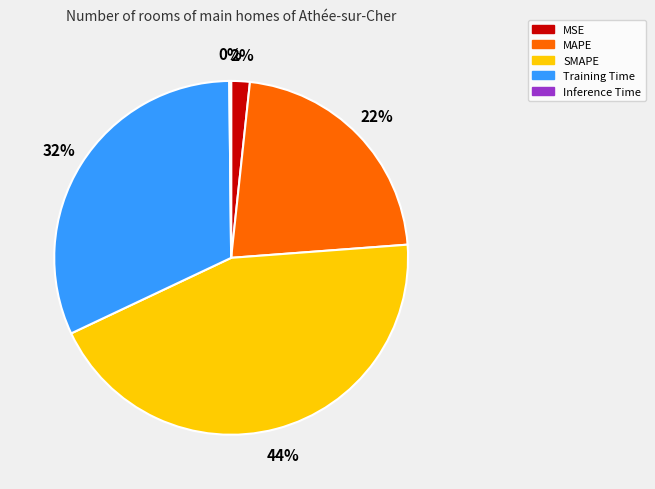

Is it true that Training Time is 22% of the pie?

False